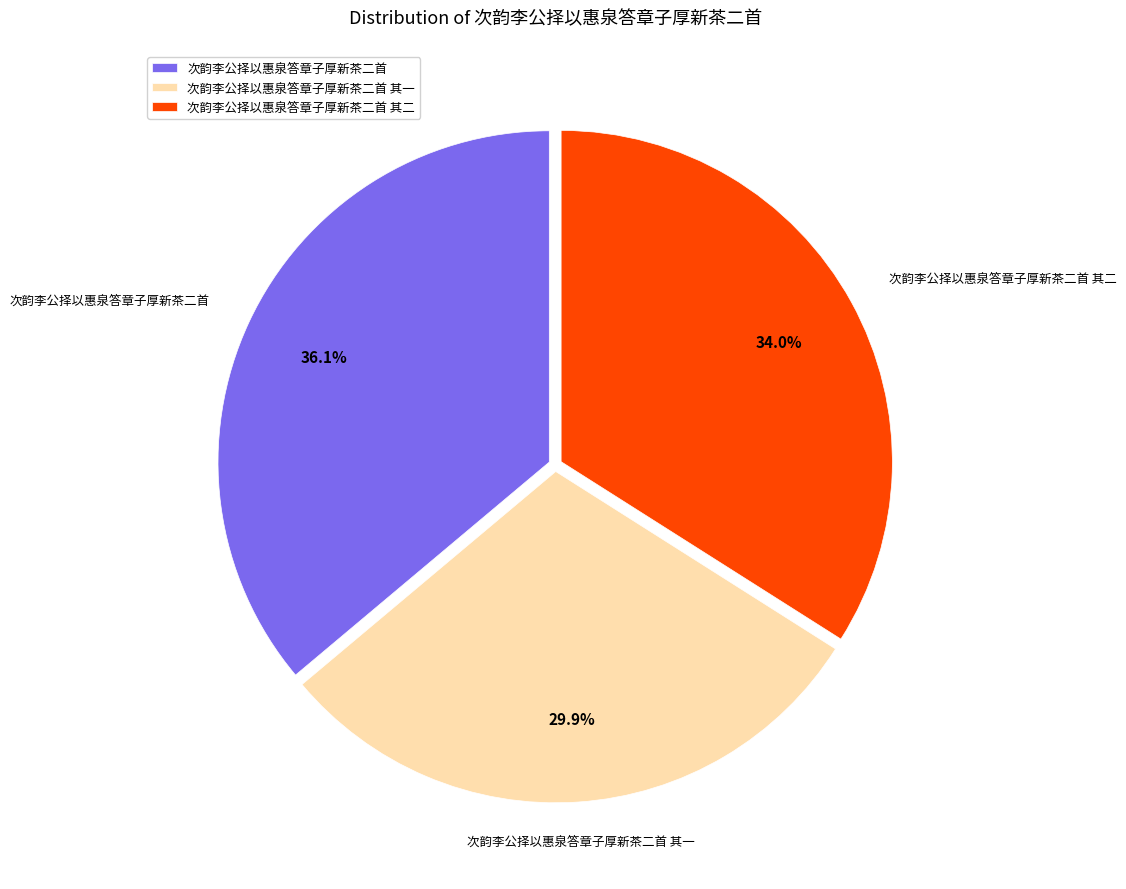

Which slice is the largest?

次韵李公择以惠泉答章子厚新茶二首